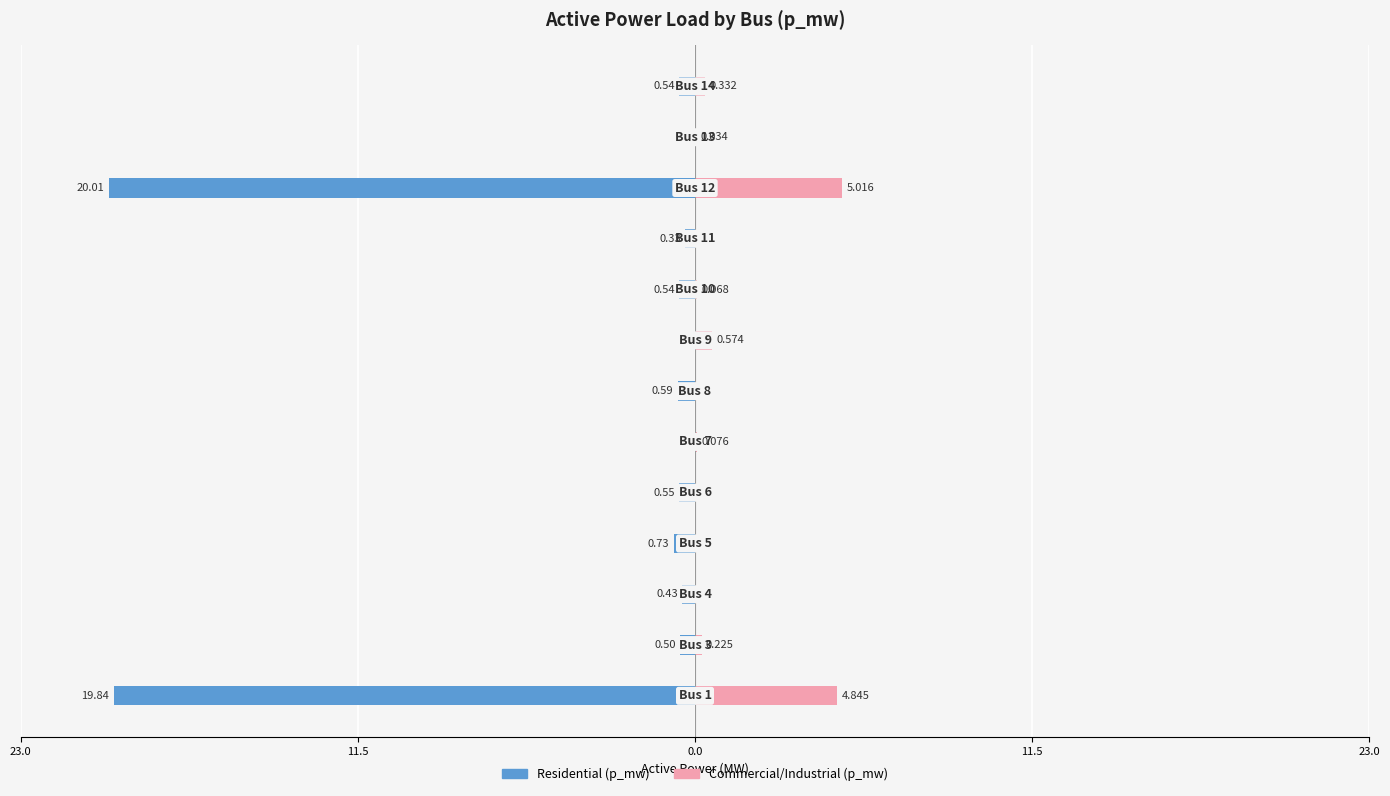

What is the difference between the second highest and second lowest values in the Residential (p_mw) series?

19.8